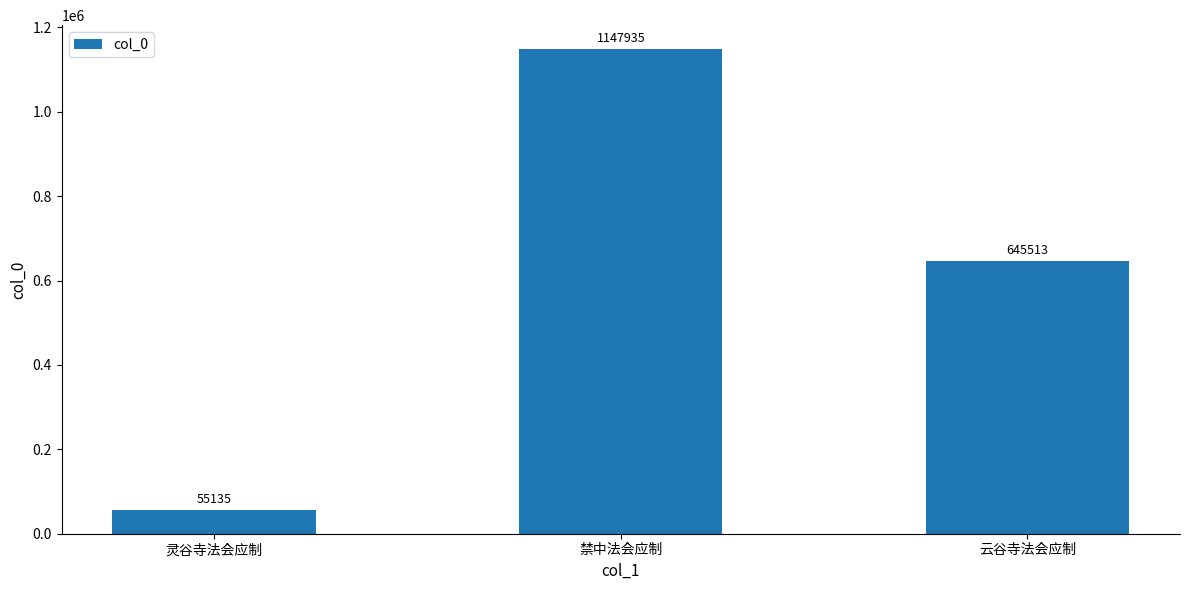

Count the number of data series in this chart.

1